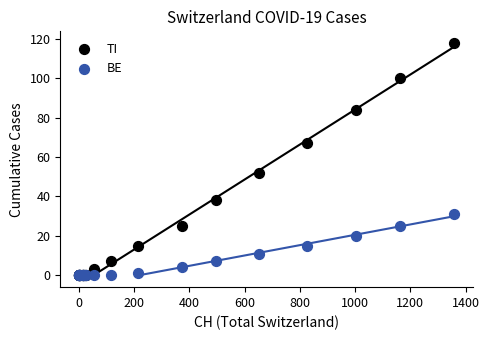

What are all the series names shown in the legend?

TI, BE